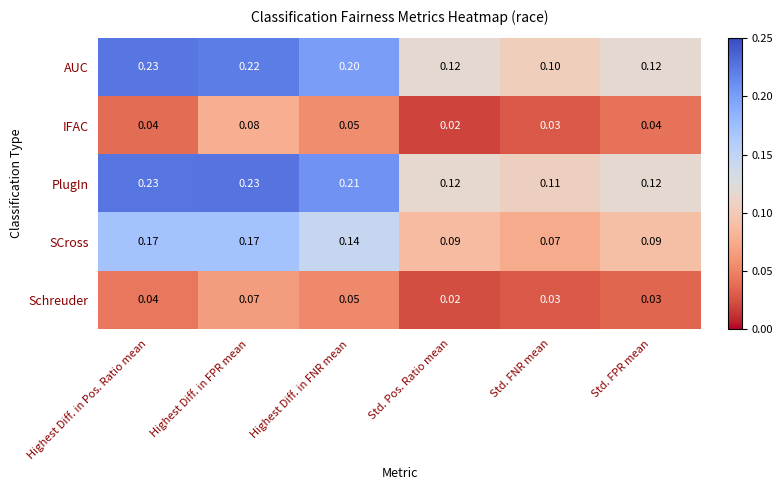

At which category is the sum across all series the highest?

Highest Diff. in FPR mean